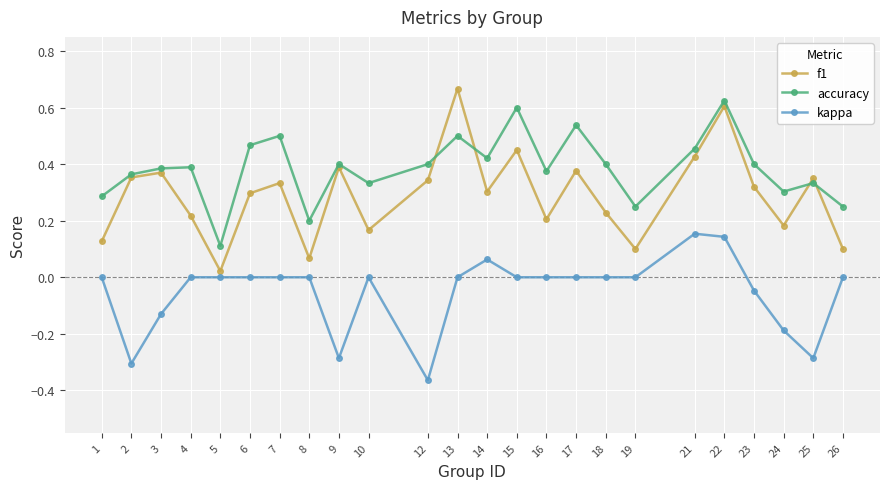

True or false: accuracy and kappa cross at least once.

False